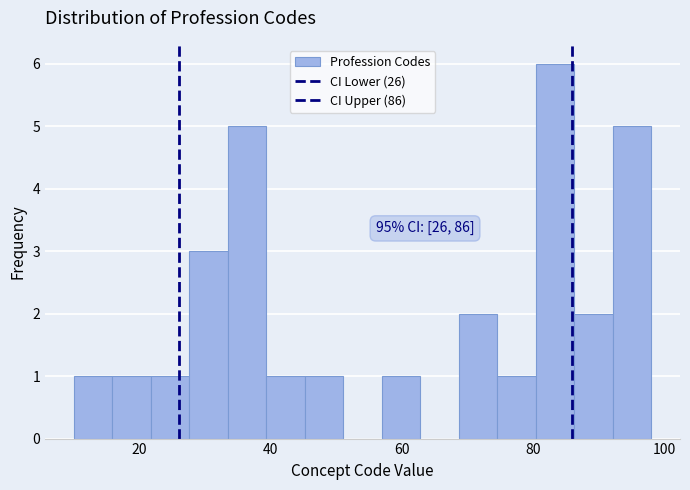

Read against the x-axis, roughly where is the centre of the tallest bar?

84